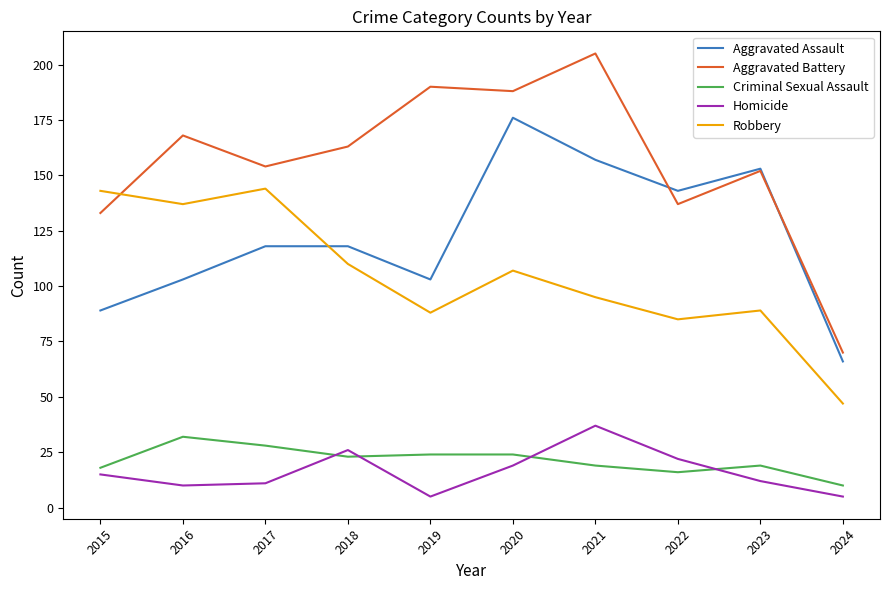

True or false: Aggravated Battery and Criminal Sexual Assault intersect in this chart.

False